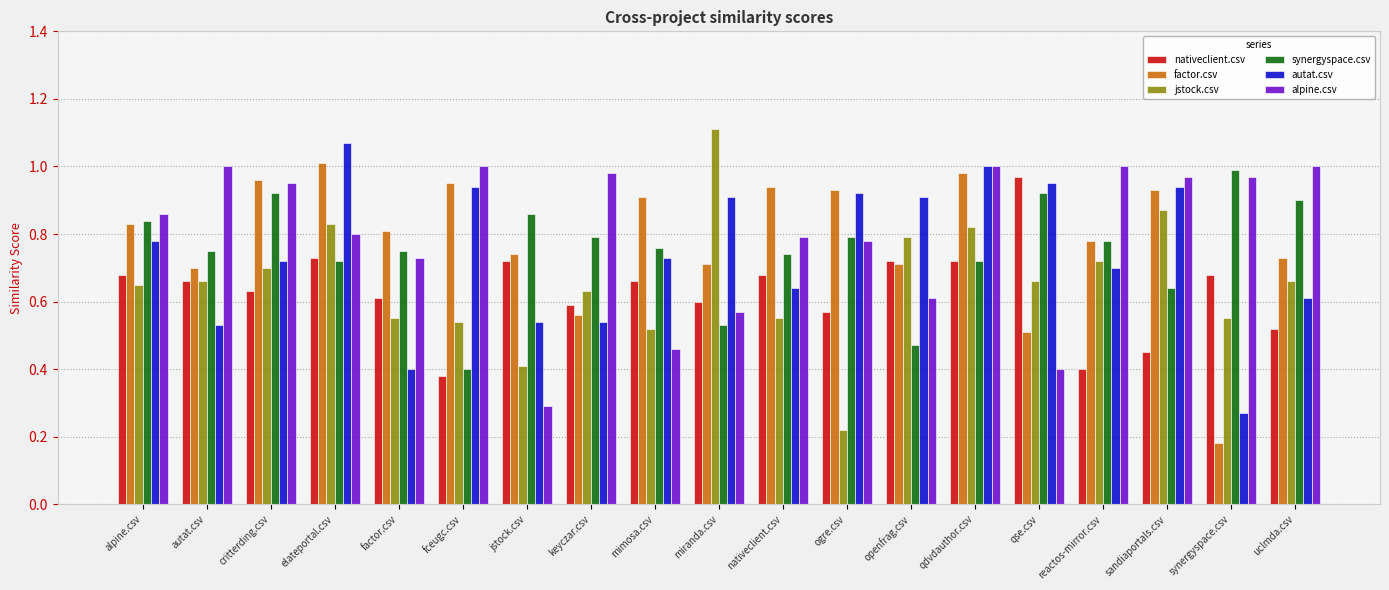

Which category has the highest value across all series?

miranda.csv